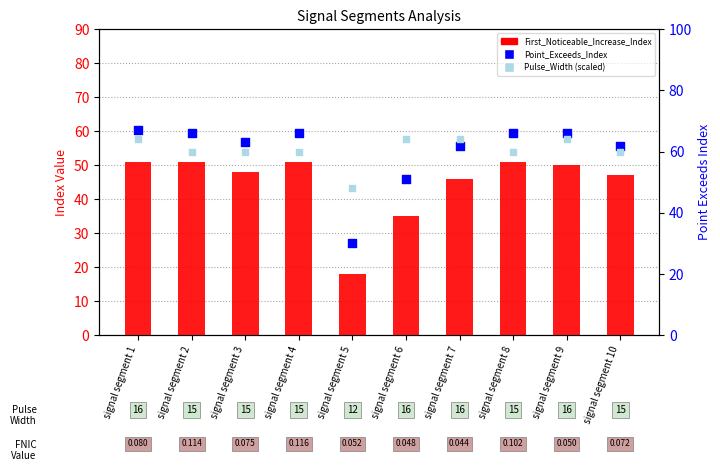

Is the value of First_Noticeable_Increase_Index at signal segment 5 greater than the value of Point_Exceeds_Index at signal segment 5?

No